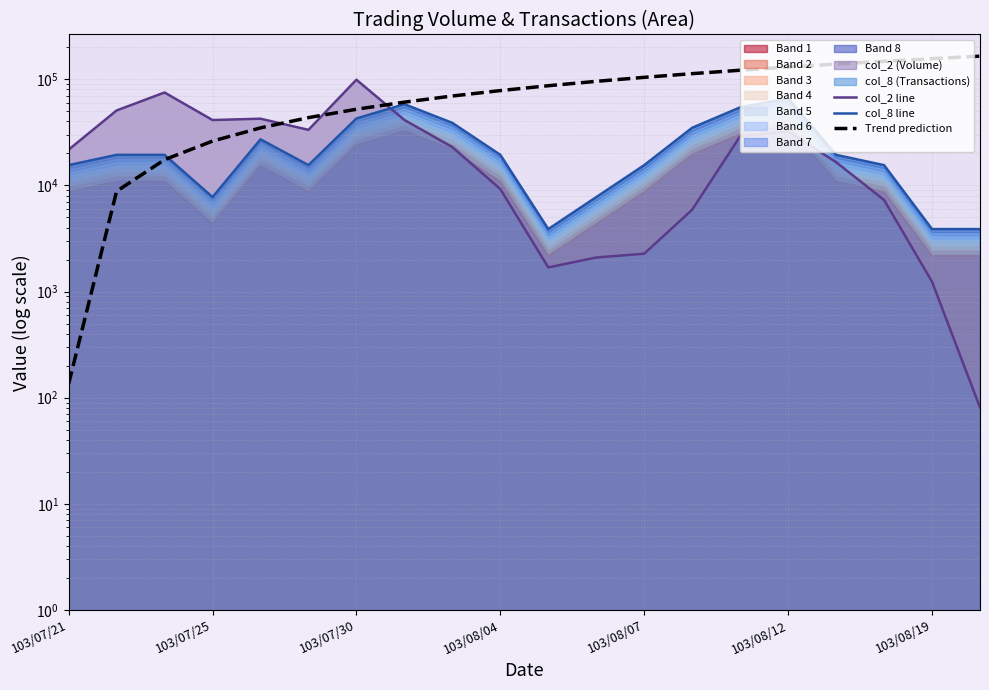

True or false: col_2 line and Trend prediction cross at least once.

True